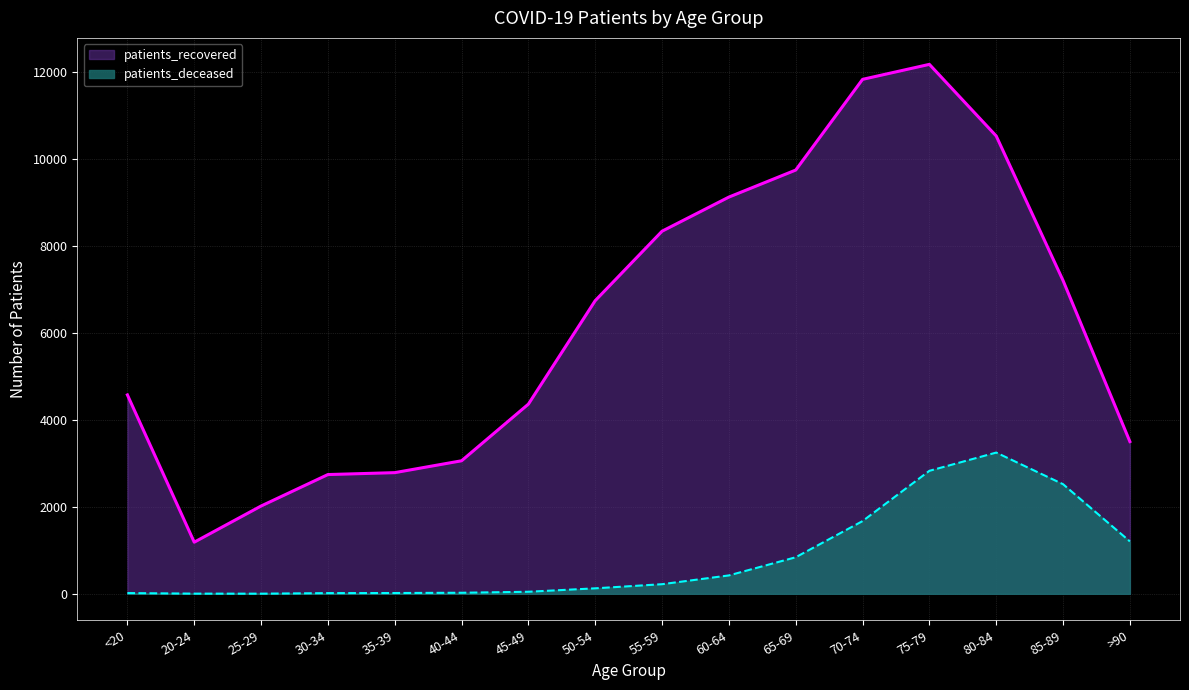

At which category does patients_deceased reach its first local valley?

25-29